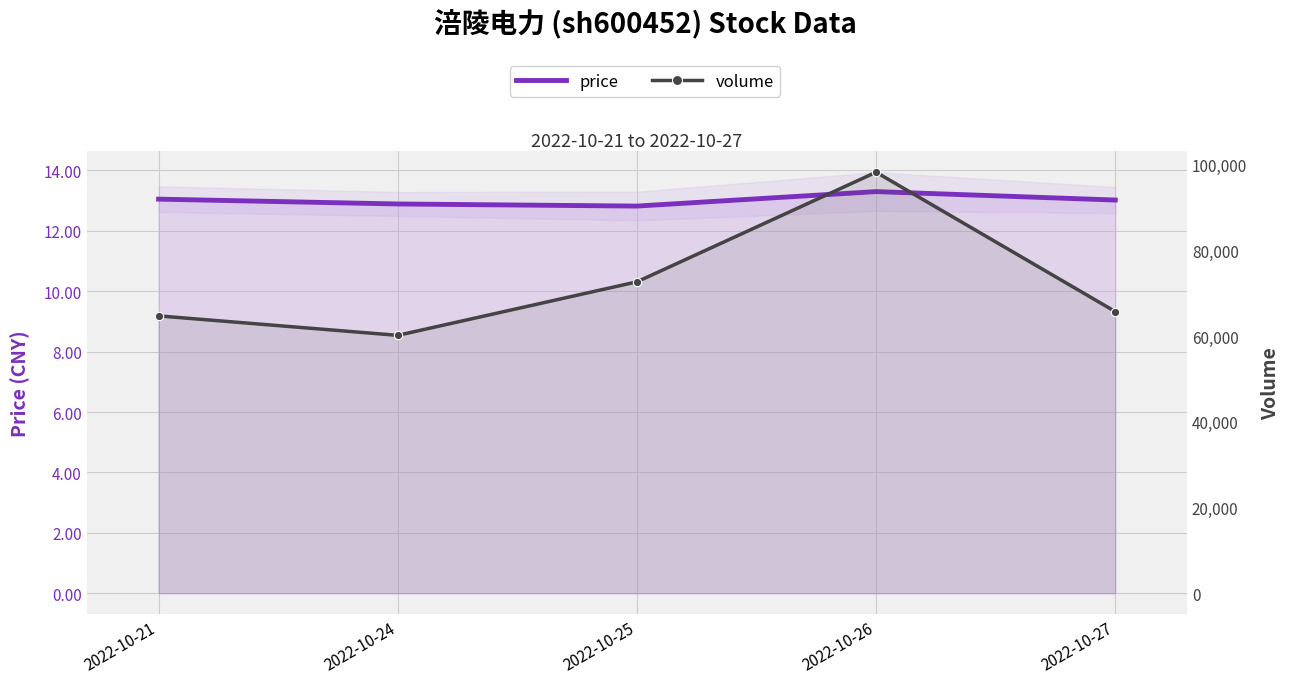

What is the minimum value shown in the chart?

12.8